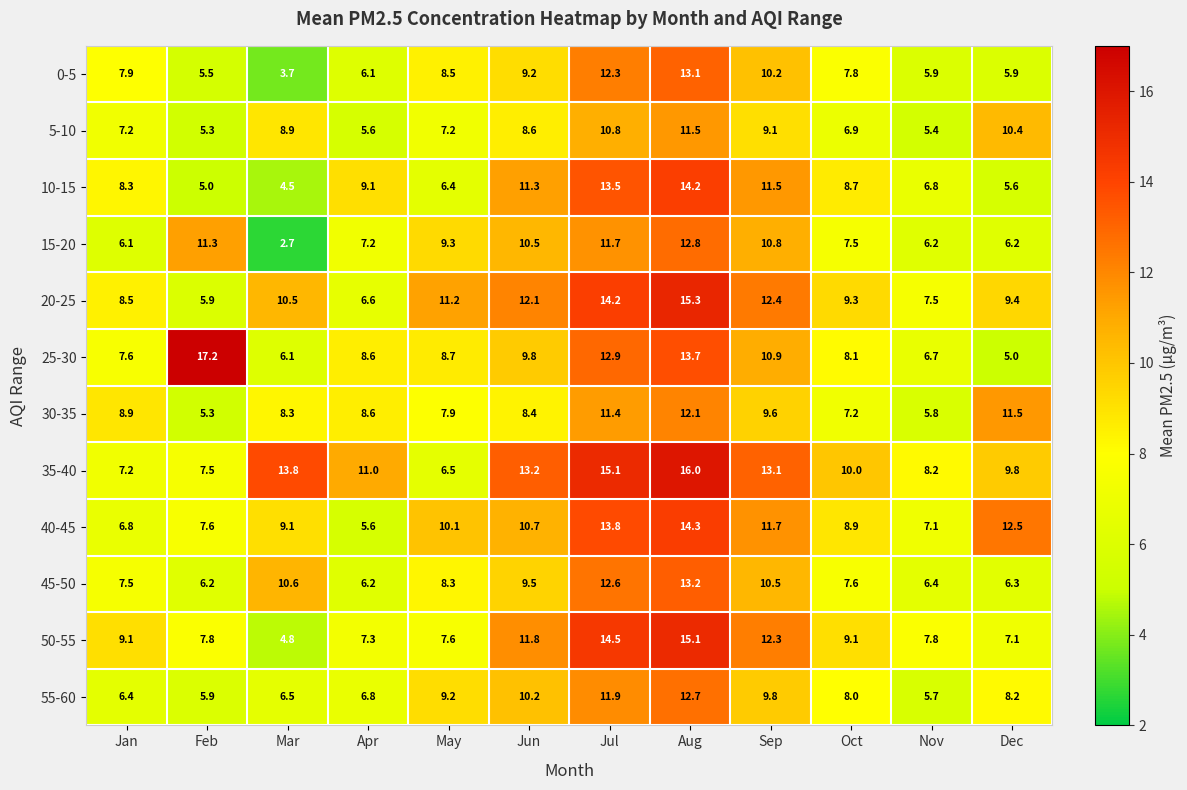

What is the difference between the highest and lowest values at May?

4.8